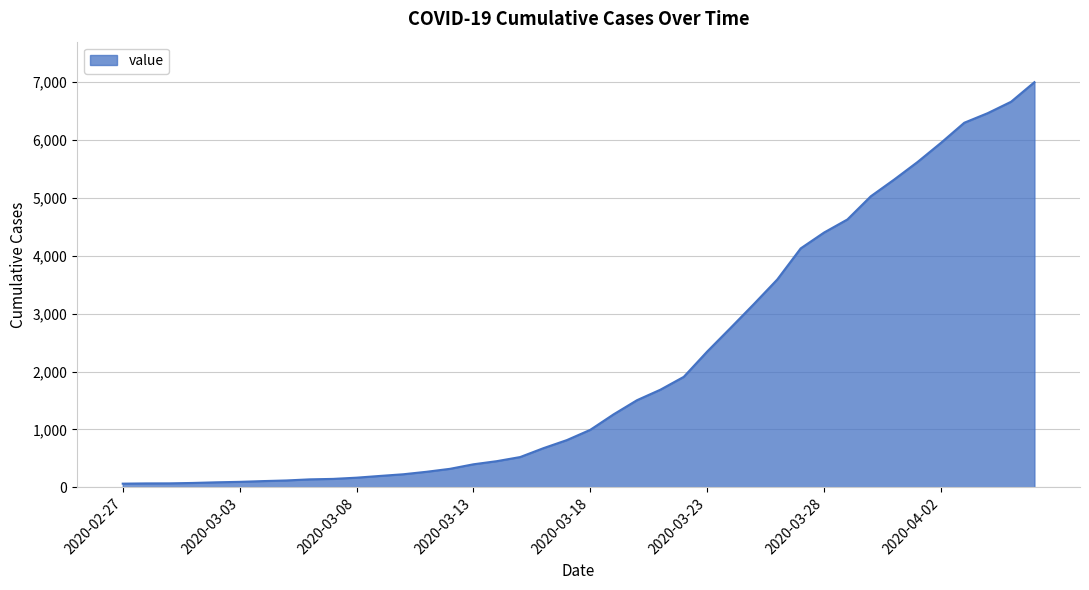

What is the sum of all values?

85677